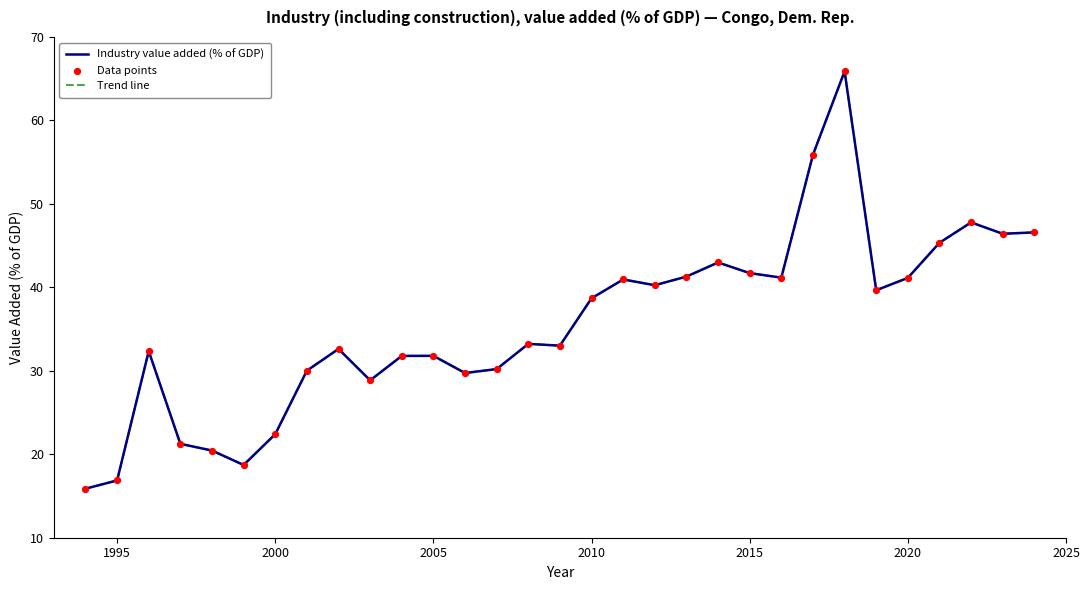

Is this an area chart (filled region under the line)?

No